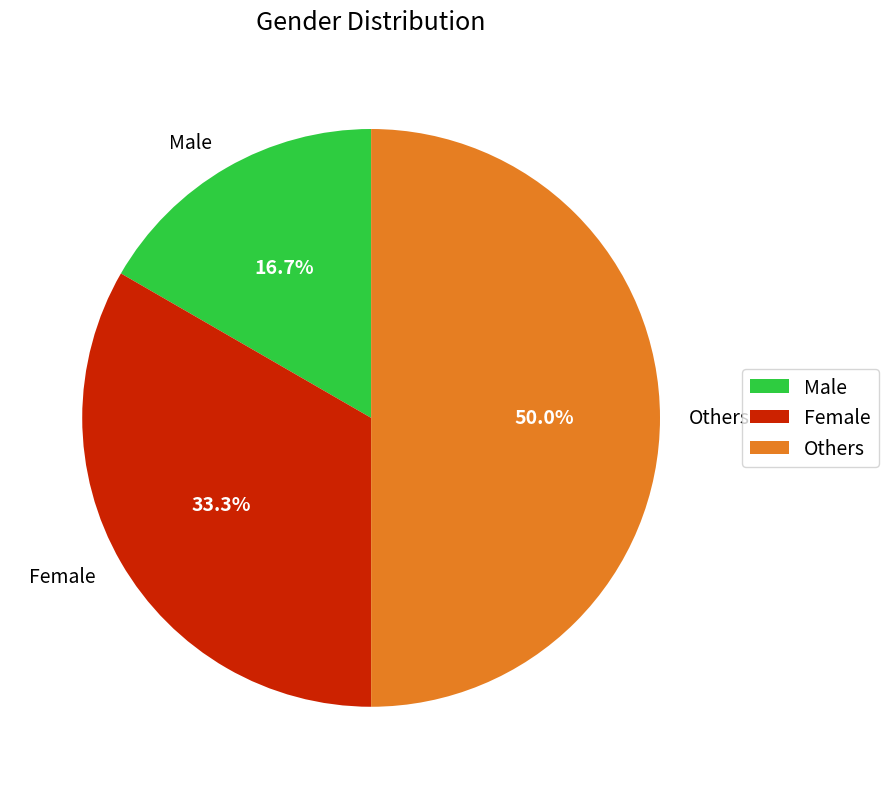

Which has a higher value, Female or Others?

Others